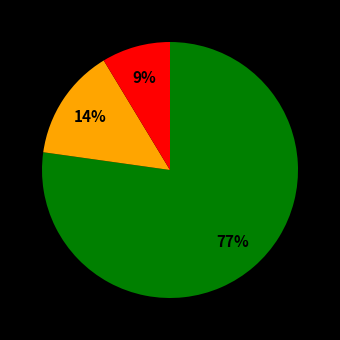

Is there a majority slice in this chart?

Yes